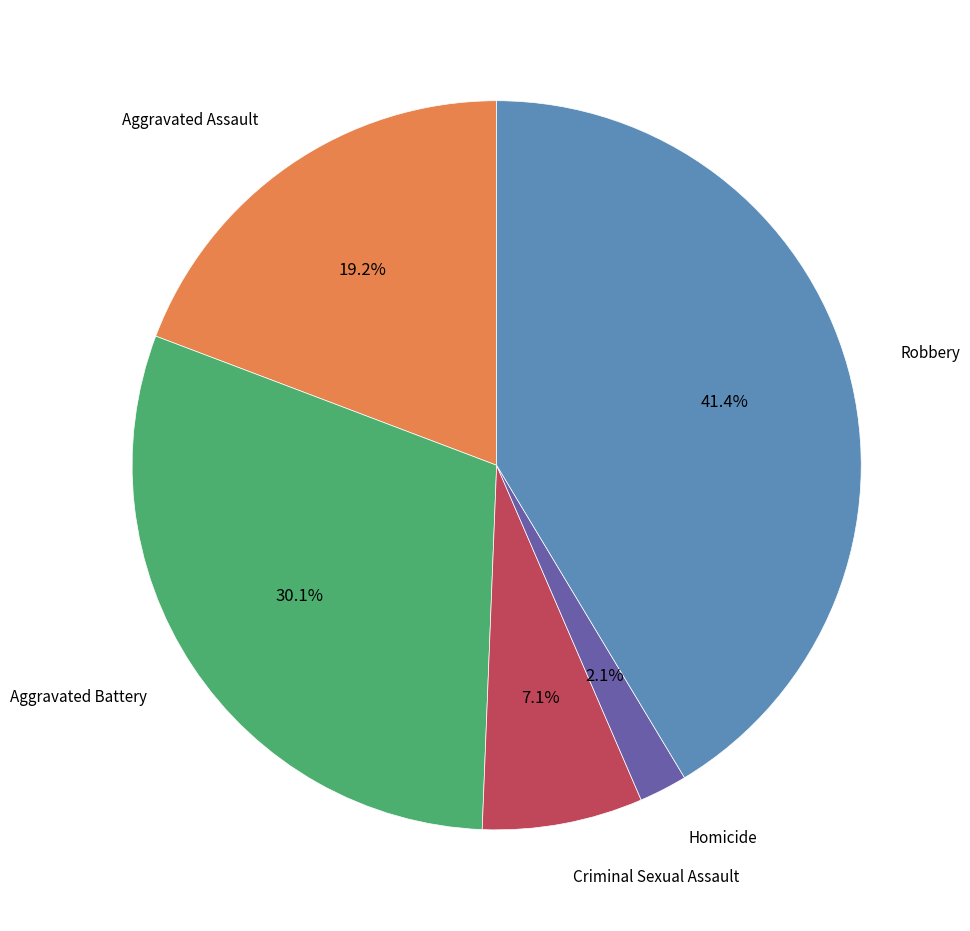

Is there a majority slice in this chart?

No